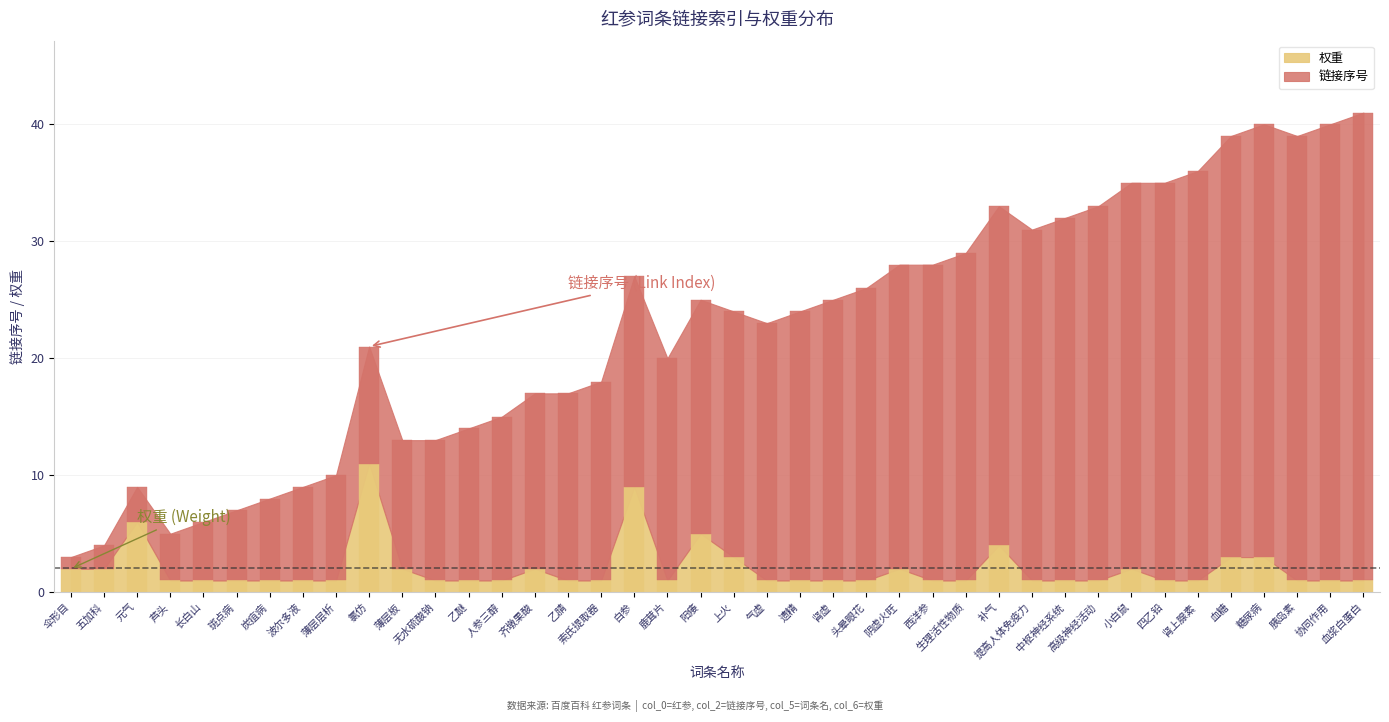

Which category has the lowest value in the link_index series?

伞形目